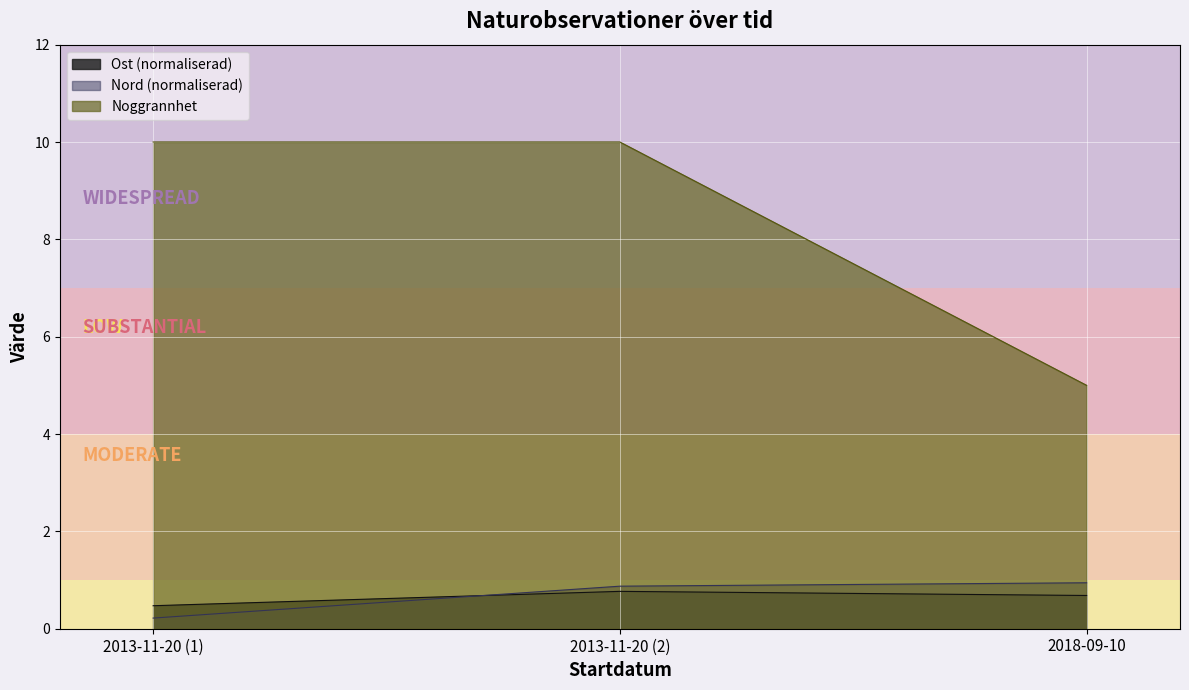

True or false: Ost (normaliserad) has a value of 0.7 at 2018-09-10.

True